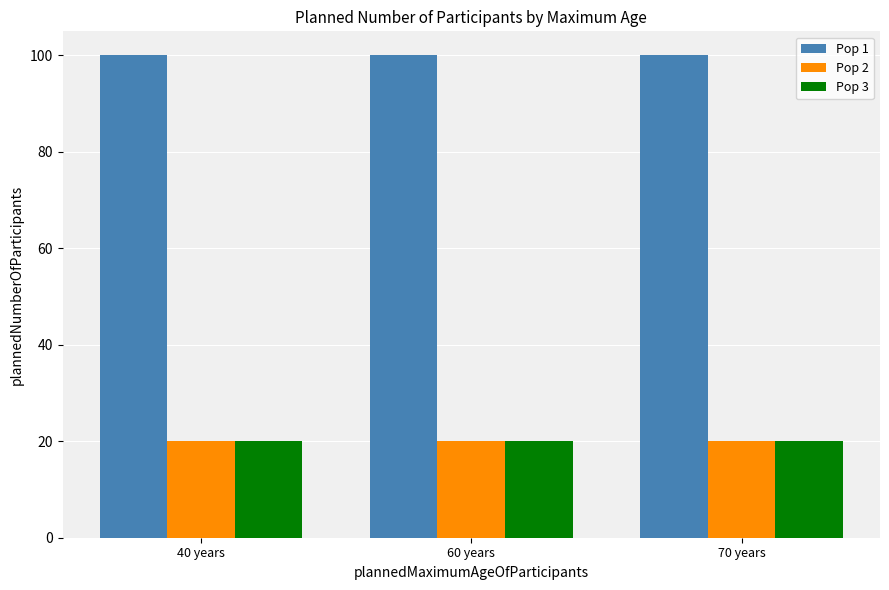

Does the chart contain any negative values?

No